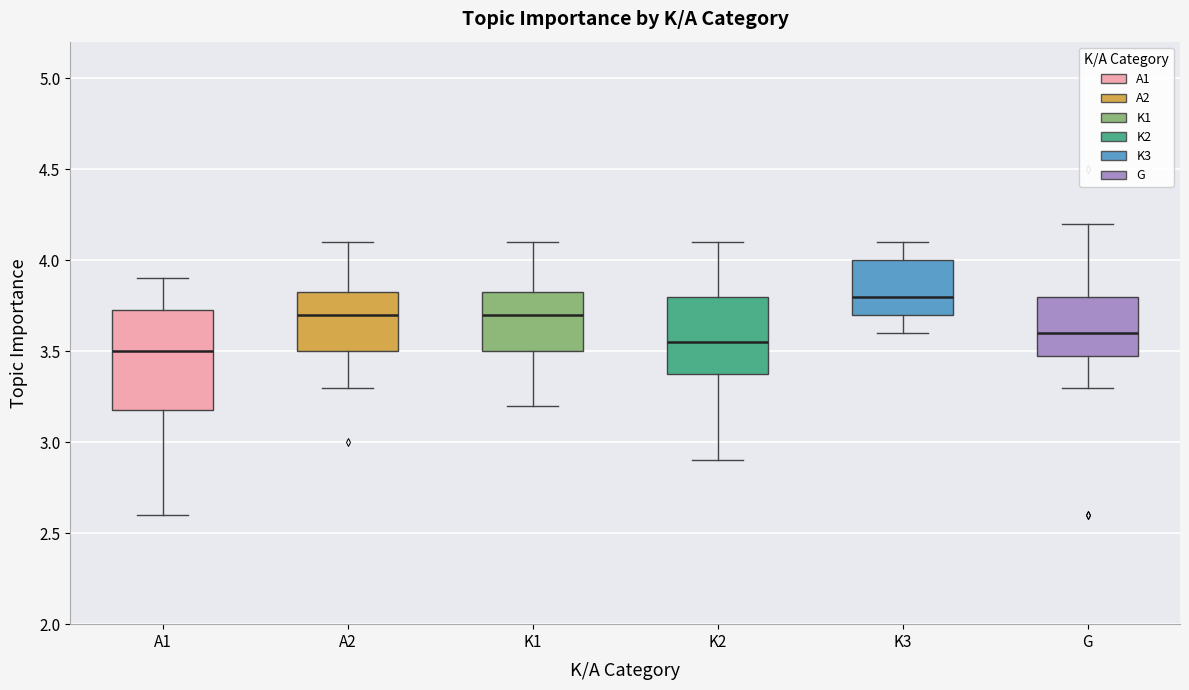

Reading left to right, read every box against the y-axis: the position of its median line, the range the box covers, and the ends of its whiskers. The values are not printed on the chart, so give them approximately, as read against the axis.

A1: median 3.50, box 3.20 to 3.75, whiskers 2.60 to 3.90
A2: median 3.70, box 3.50 to 3.85, whiskers 3.30 to 4.10
K1: median 3.70, box 3.50 to 3.85, whiskers 3.20 to 4.10
K2: median 3.55, box 3.40 to 3.80, whiskers 2.90 to 4.10
K3: median 3.80, box 3.70 to 4.00, whiskers 3.60 to 4.10
G: median 3.60, box 3.50 to 3.80, whiskers 3.30 to 4.20